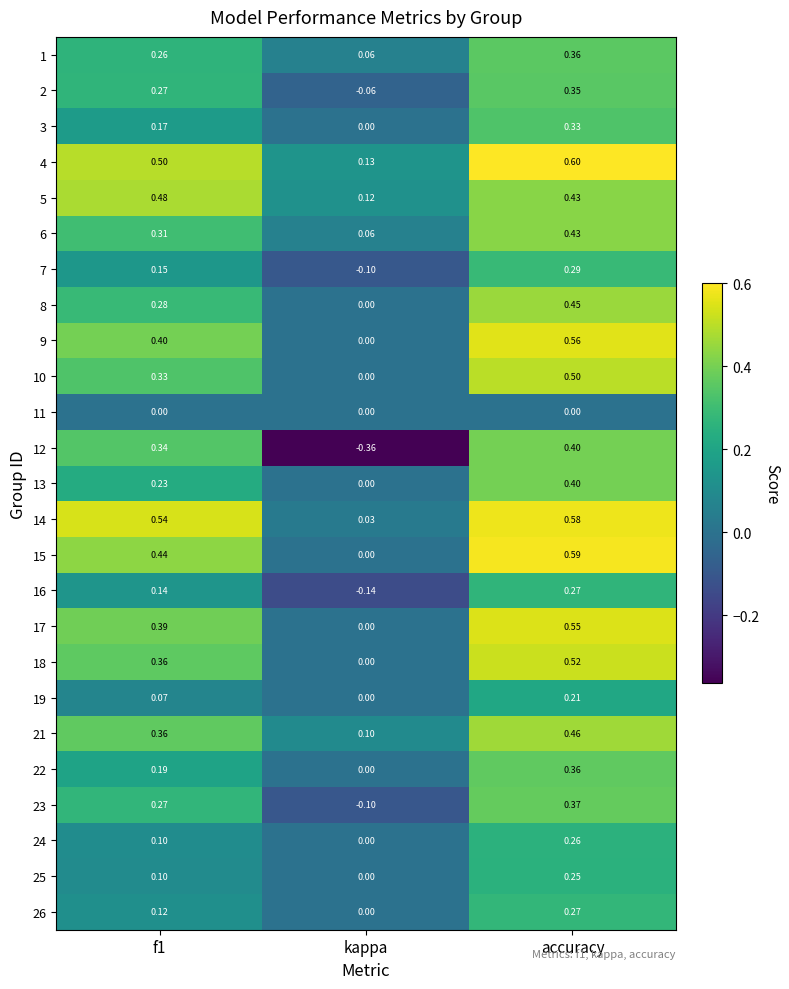

Where is 15 nearest to the value 0?

kappa